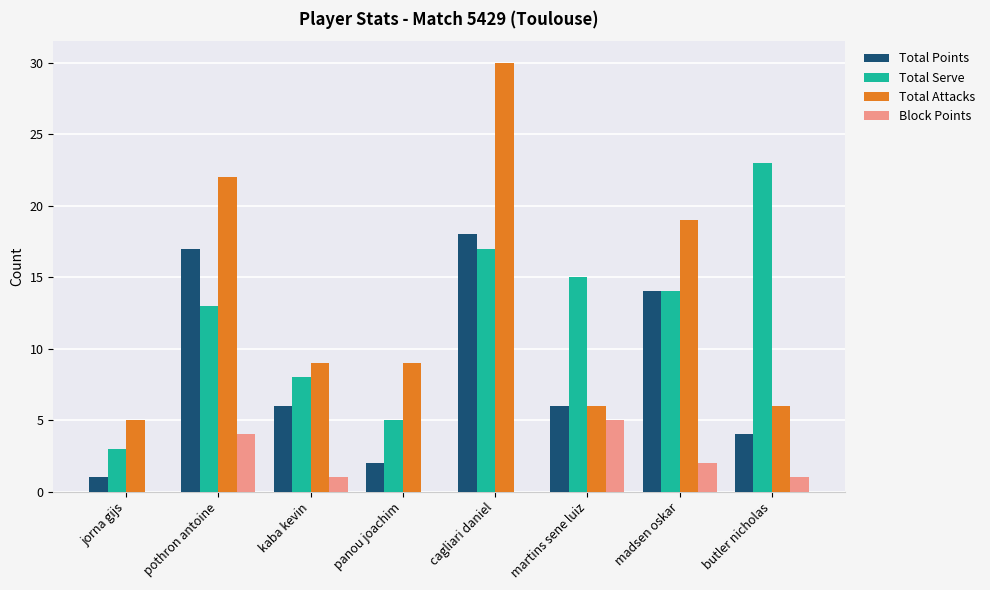

Reading right to left, extract all data points from this chart.

Total Points: butler nicholas=4	madsen oskar=14	martins sene luiz=6	cagliari daniel=18	panou joachim=2	kaba kevin=6	pothron antoine=17	jorna gijs=1
Total Serve: butler nicholas=23	madsen oskar=14	martins sene luiz=15	cagliari daniel=17	panou joachim=5	kaba kevin=8	pothron antoine=13	jorna gijs=3
Total Attacks: butler nicholas=6	madsen oskar=19	martins sene luiz=6	cagliari daniel=30	panou joachim=9	kaba kevin=9	pothron antoine=22	jorna gijs=5
Block Points: butler nicholas=1	madsen oskar=2	martins sene luiz=5	cagliari daniel=0	panou joachim=0	kaba kevin=1	pothron antoine=4	jorna gijs=0